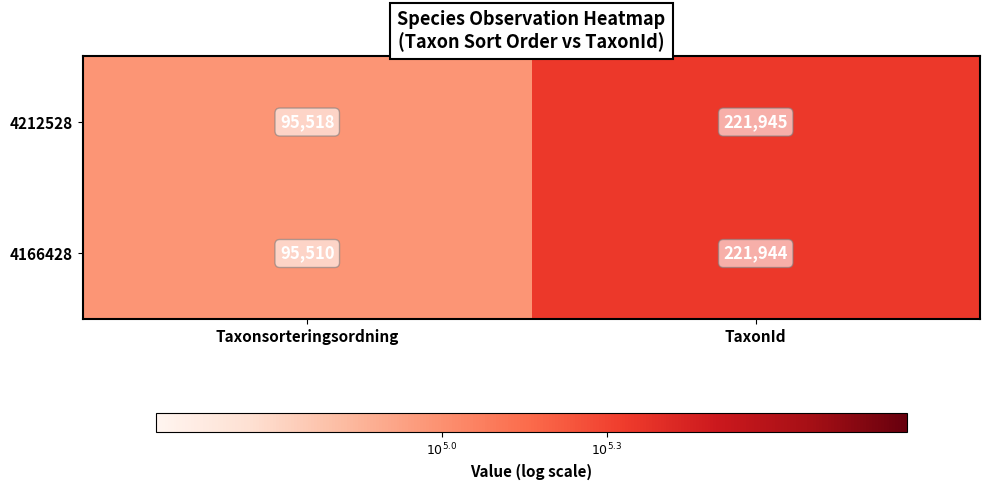

Which label corresponds to the largest value in the chart?

TaxonId